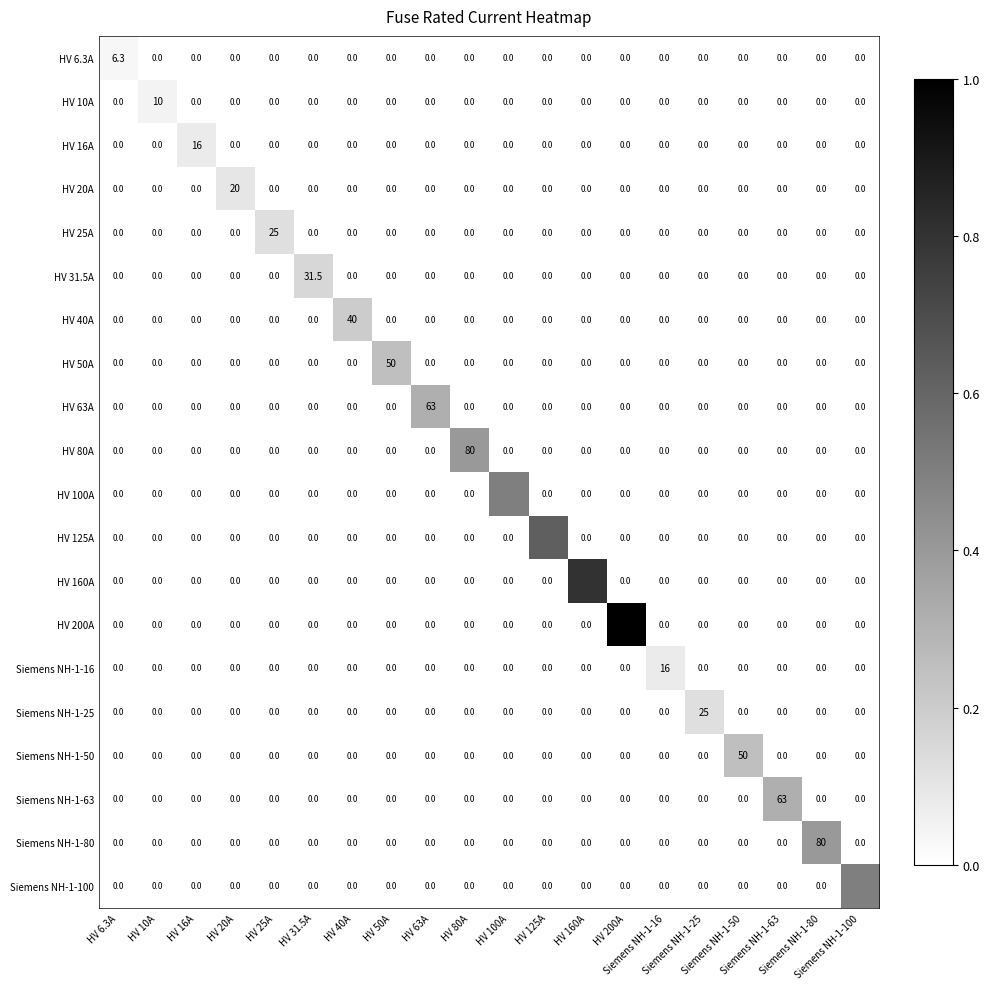

Is it true that HV 50A equals 0.0 at Siemens NH-1-80?

True